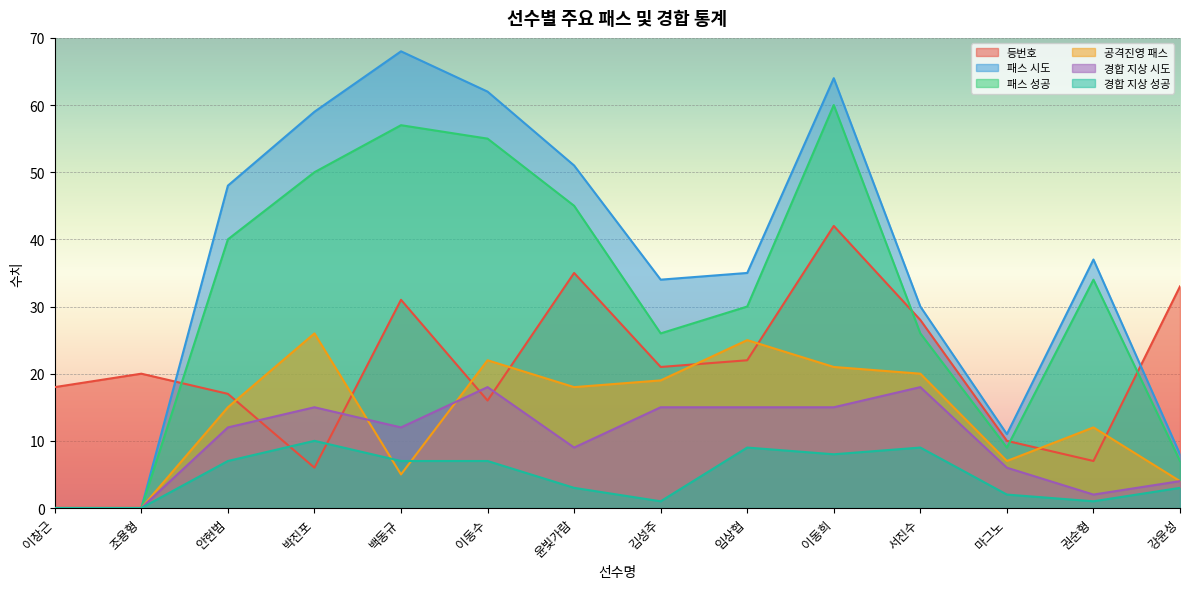

True or false: 경합 지상 시도 has a value of 2 at 권순형.

True